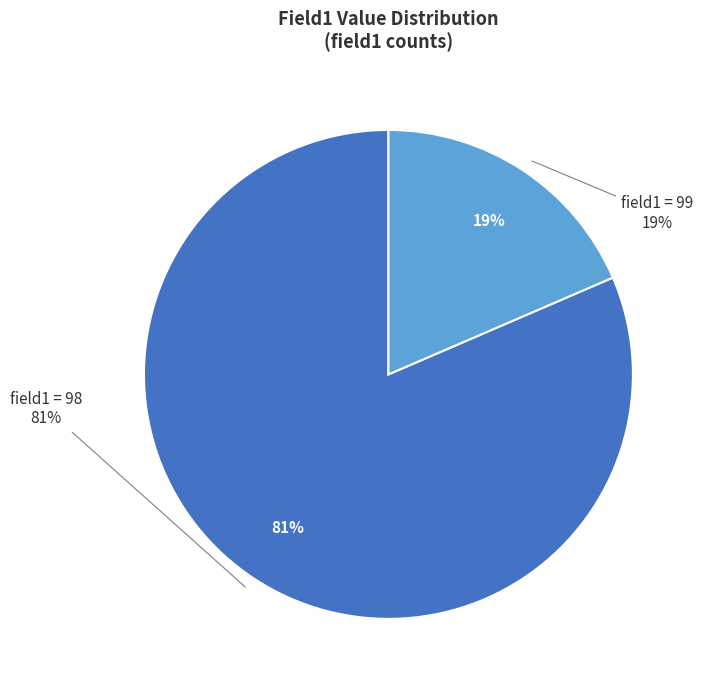

Is there any slice that represents more than half of the pie?

Yes